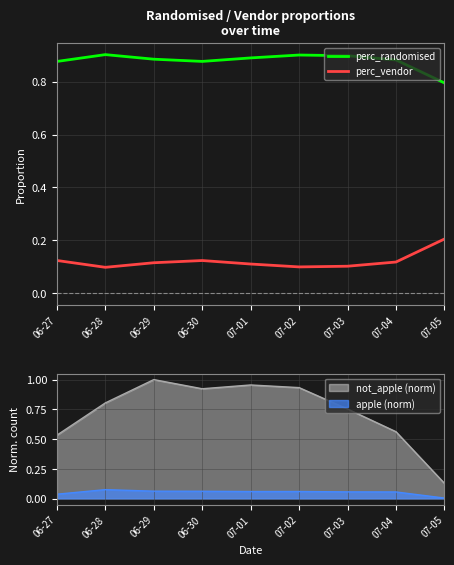

True or false: perc_randomised and perc_vendor intersect in this chart.

False